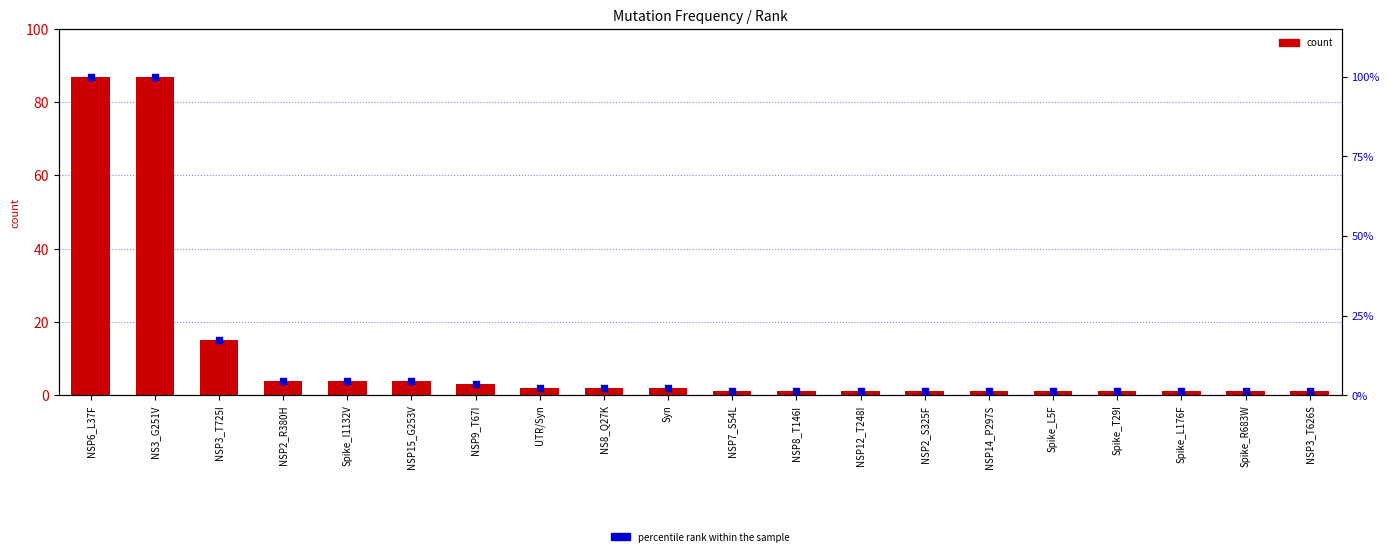

What is the total value across all series at NSP8_T146I?

2.1